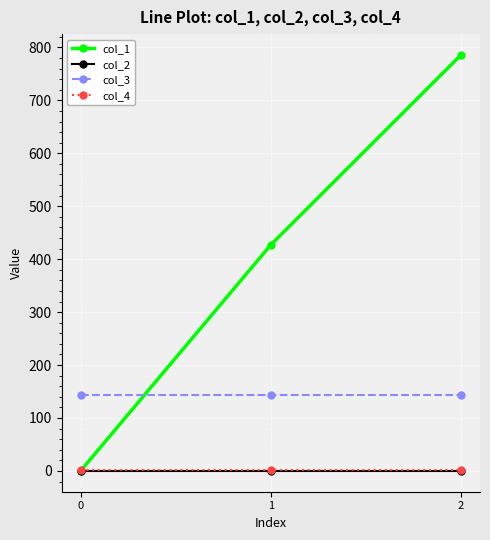

What is the average value of the col_4 series?

1.0